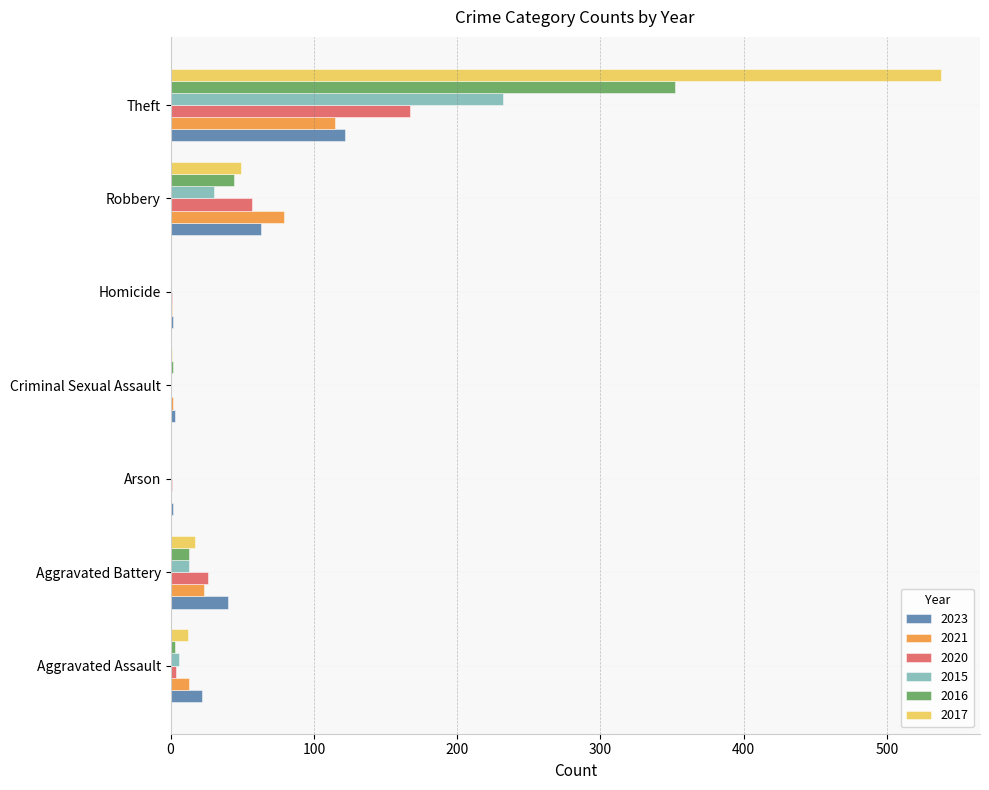

What is the greatest value displayed?

538